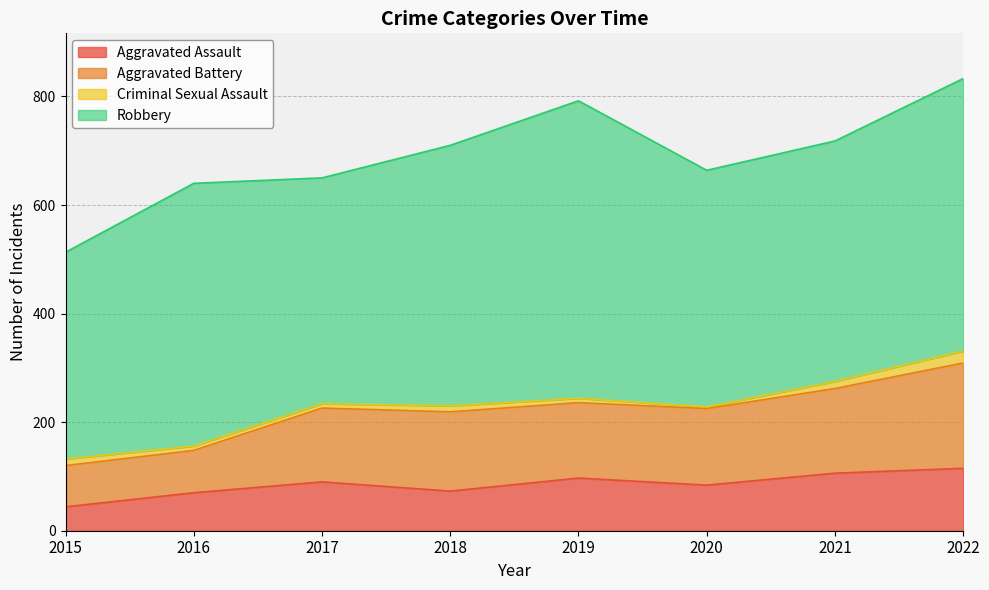

Is it true that Aggravated Assault equals 142 at 2021?

False